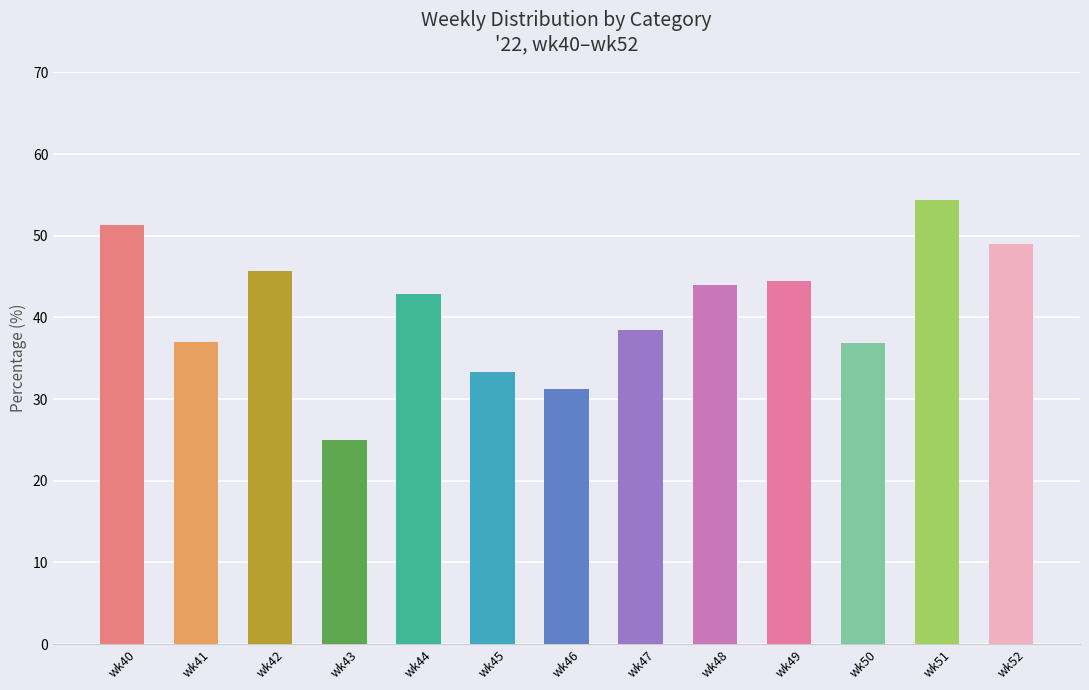

At which category does the chart reach its minimum across all series?

wk43